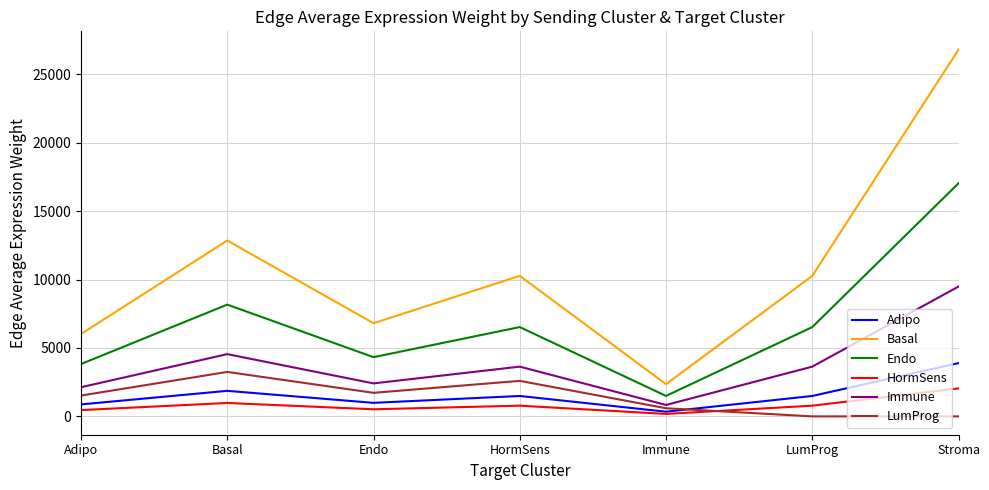

True or false: Endo and HormSens cross at least once.

False